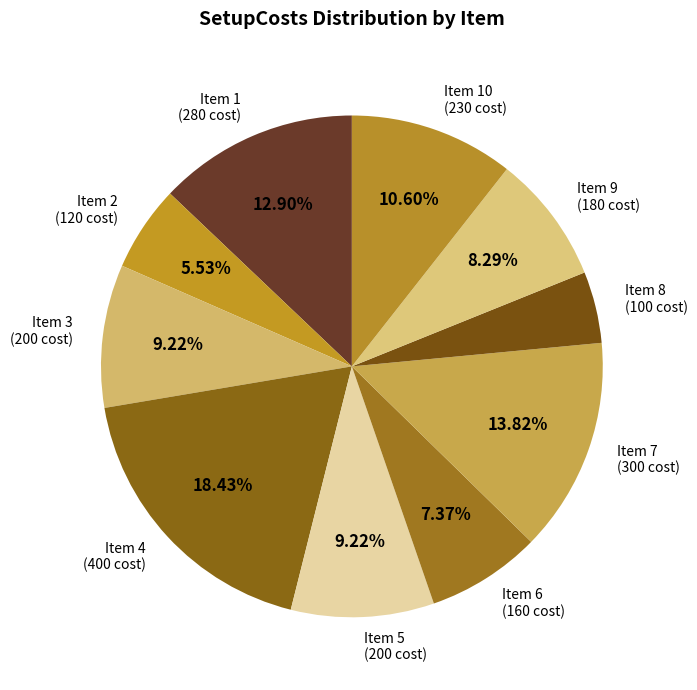

Approximately how many times larger is the value at Item 9 (180 cost) compared to Item 8 (100 cost)?

1.8